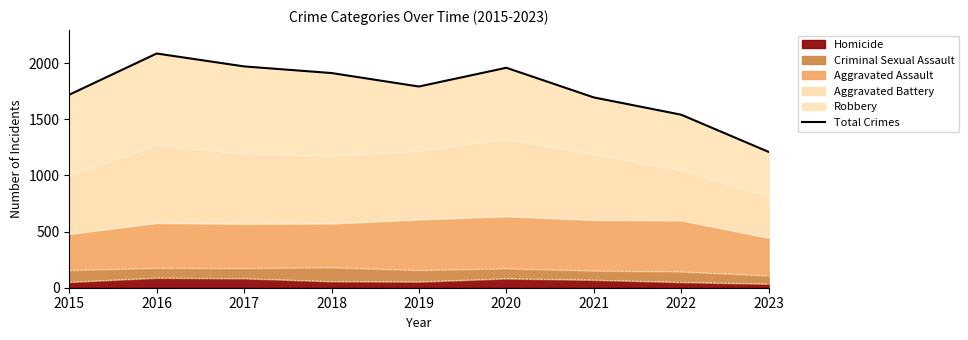

What is the sum of all values?

15885